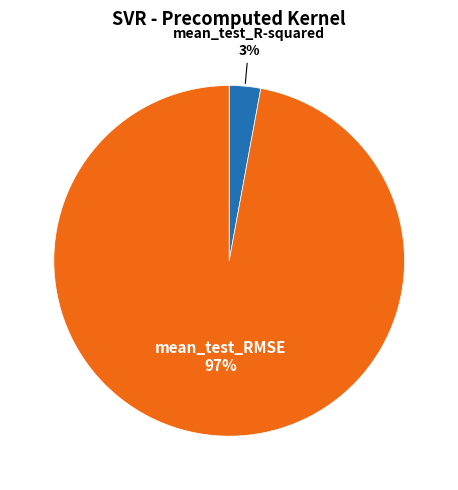

How many slices are in this pie chart?

2